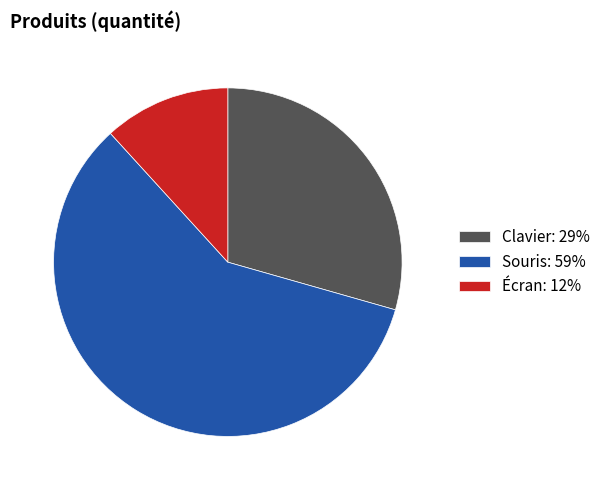

True or false: Souris accounts for 59% of the total.

True